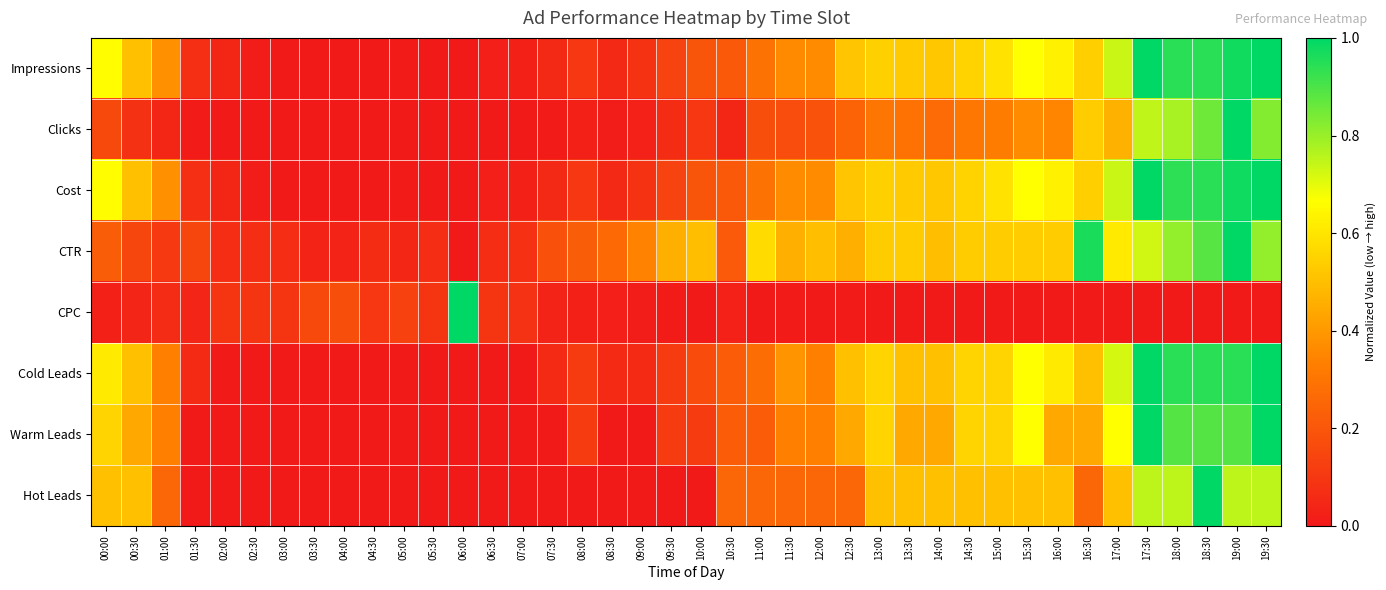

Between 18:30 and 13:00, which is larger?

18:30